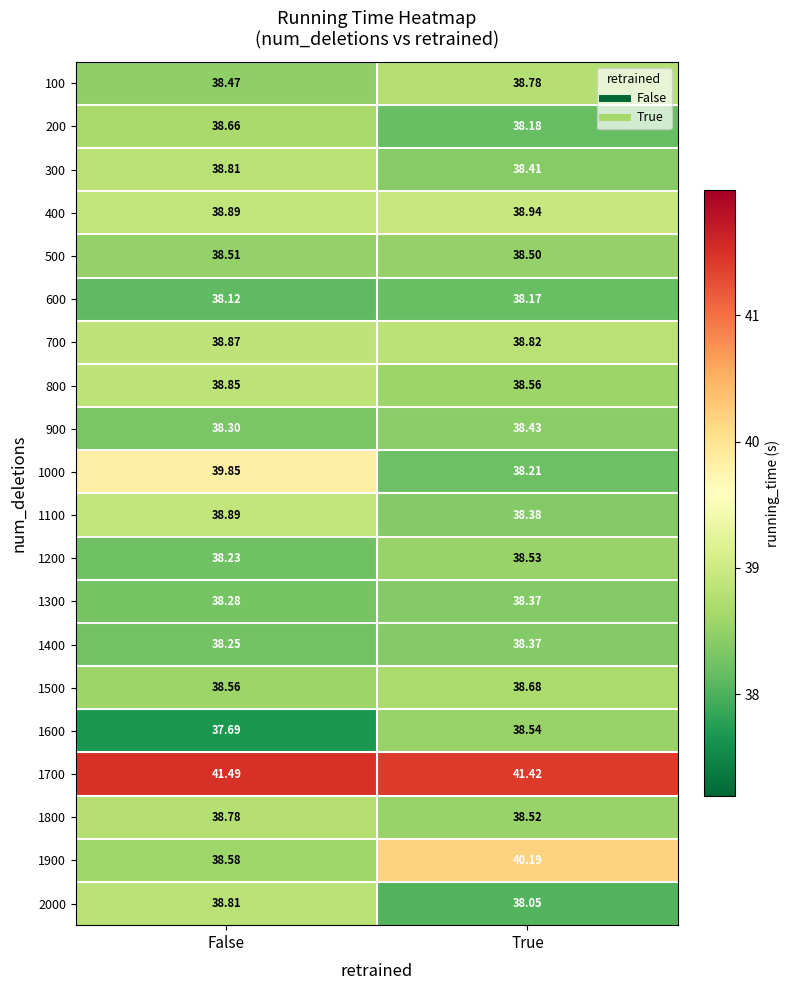

Which category has the lowest value across all series?

False